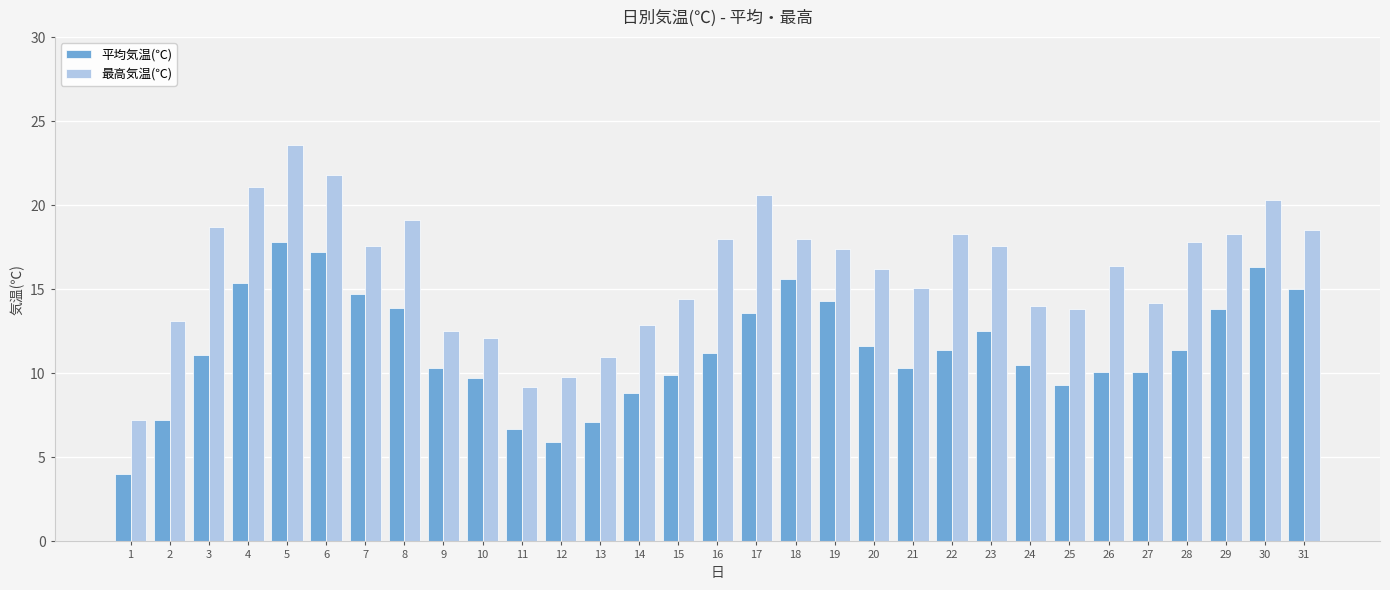

The 最高気温(℃) series shows 29.8 at 6. True or false?

False